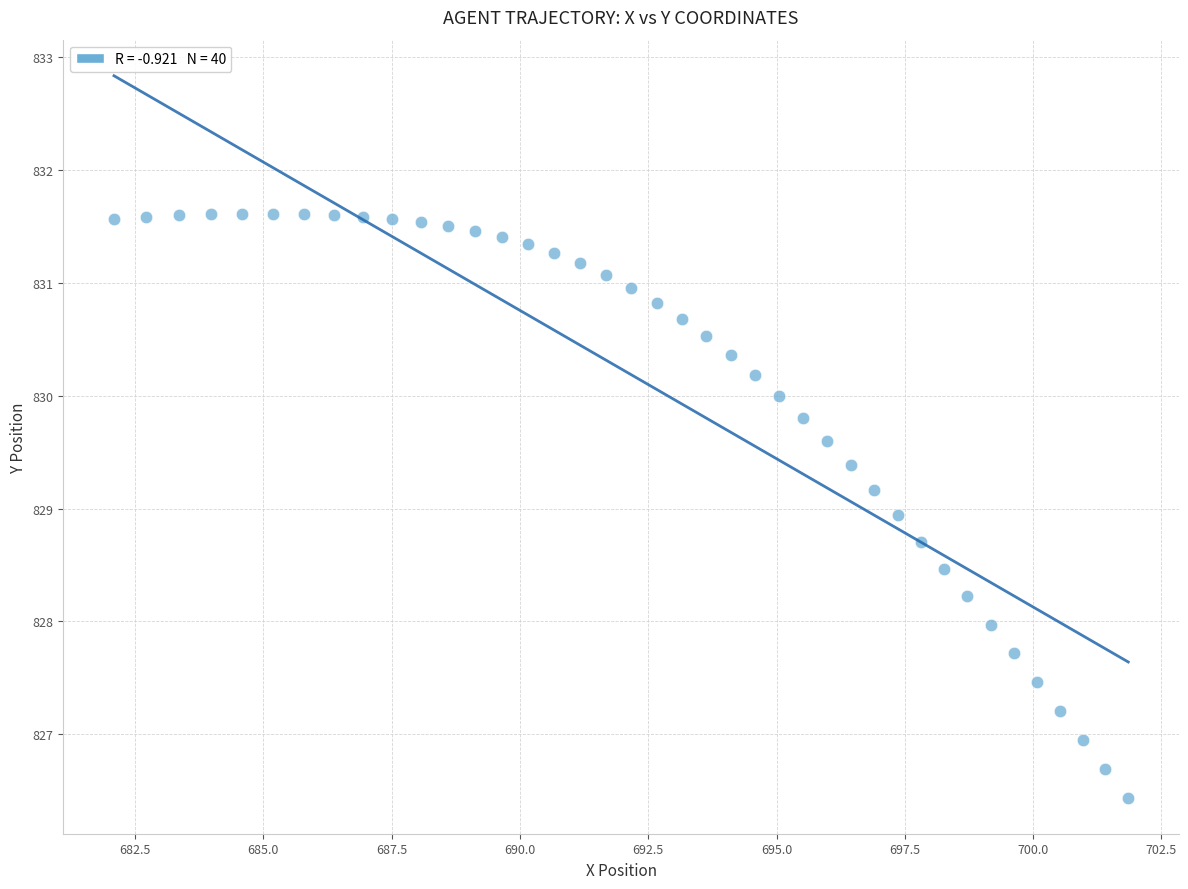

What is the range of X values (max minus min)?

19.8